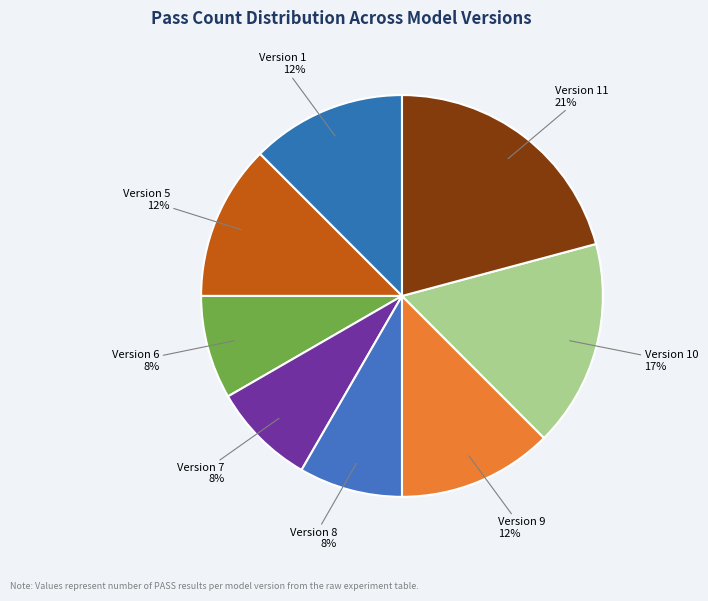

Does Version 11 represent more than half of the total?

No